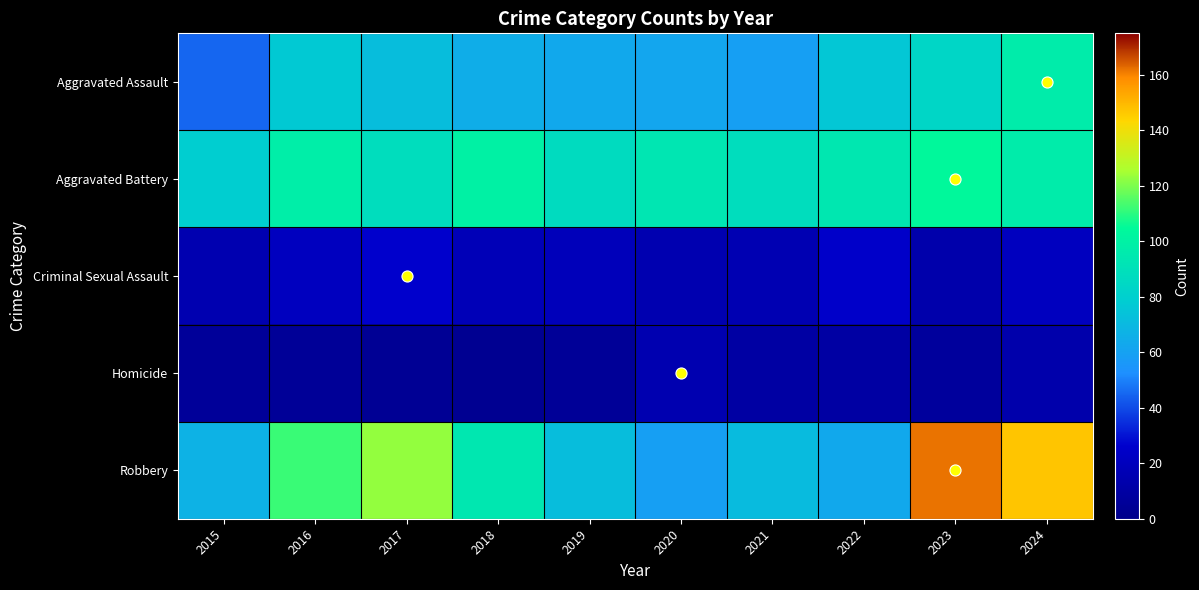

At which category is the sum across all series the highest?

2024